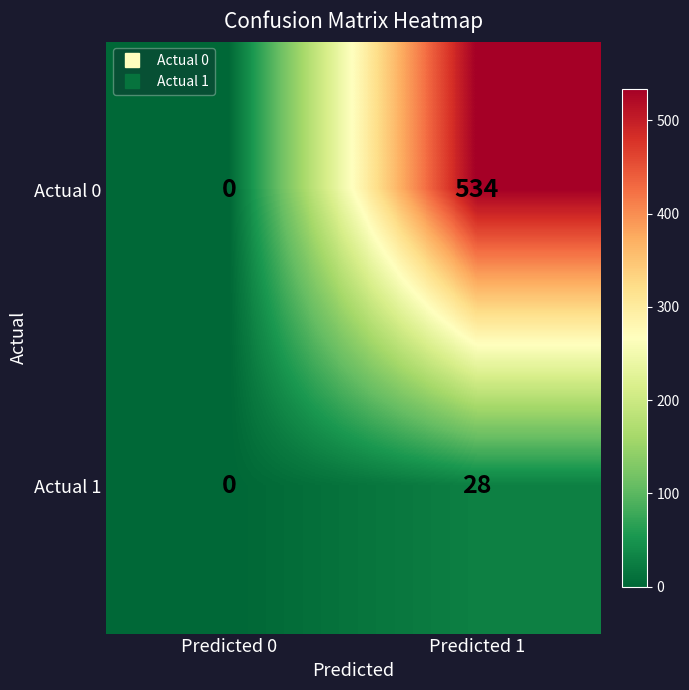

What is the average value of the Actual 1 series?

14